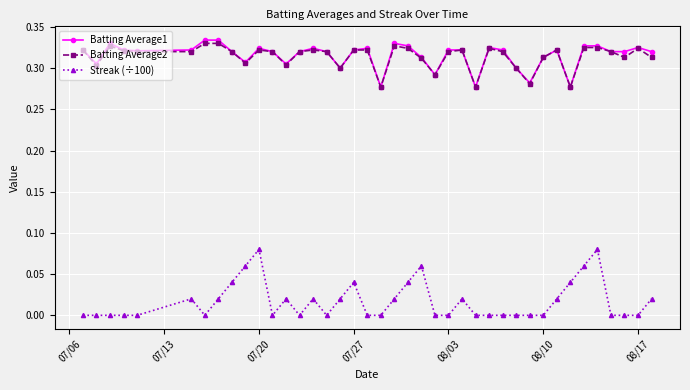

How many lines are shown in the chart?

3